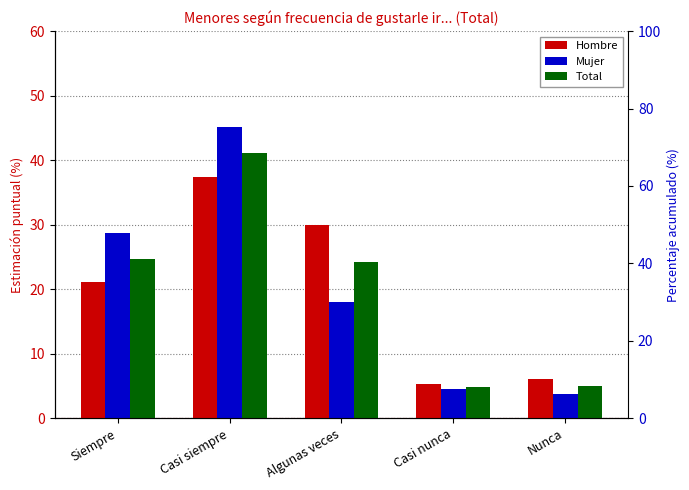

What is the value of the Mujer bar at the 5th from the left?

3.7